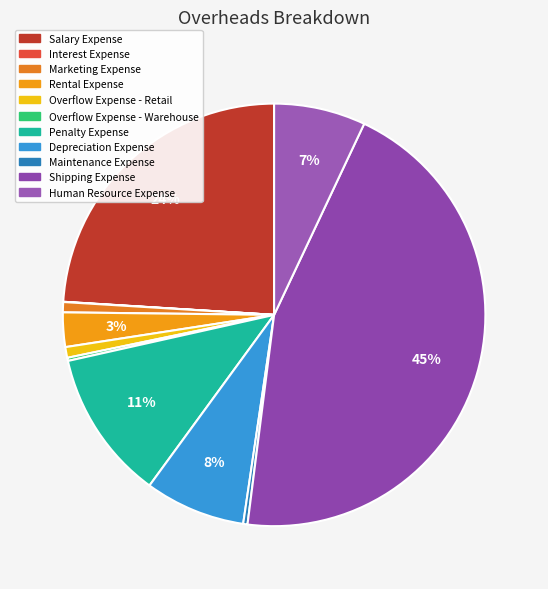

Which has a higher value, Overflow Expense - Retail or Penalty Expense?

Penalty Expense